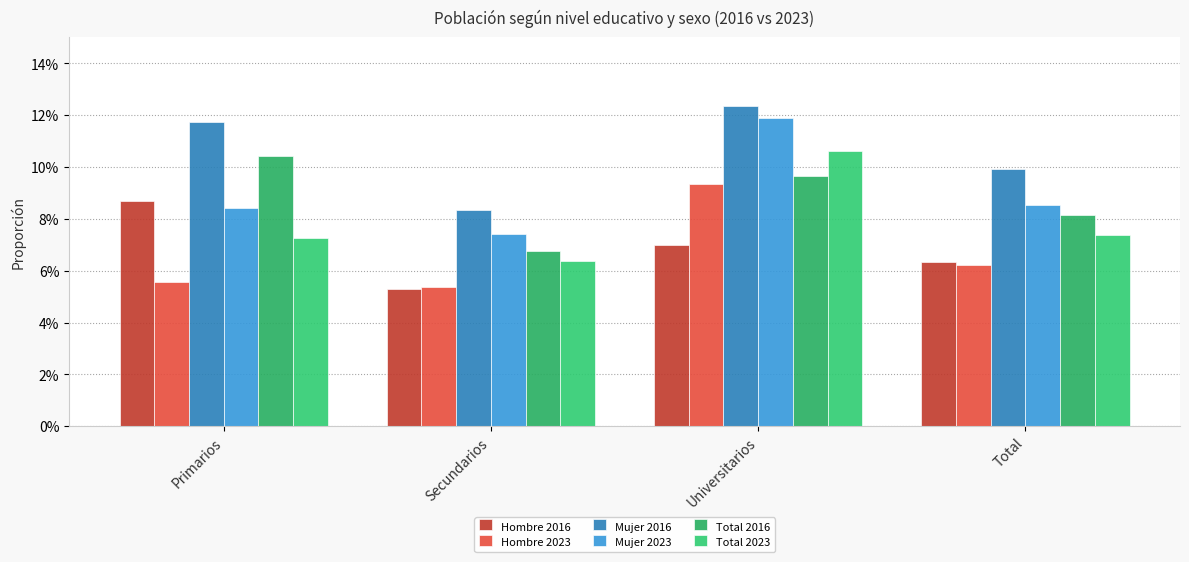

List the labels in order of Hombre 2016 value, smallest first.

Secundarios, Total, Universitarios, Primarios